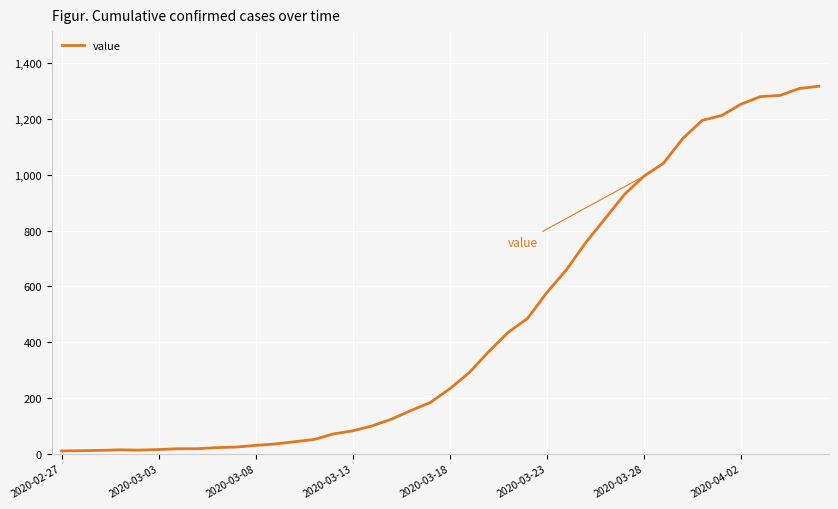

What is the maximum value shown in the chart?

1317